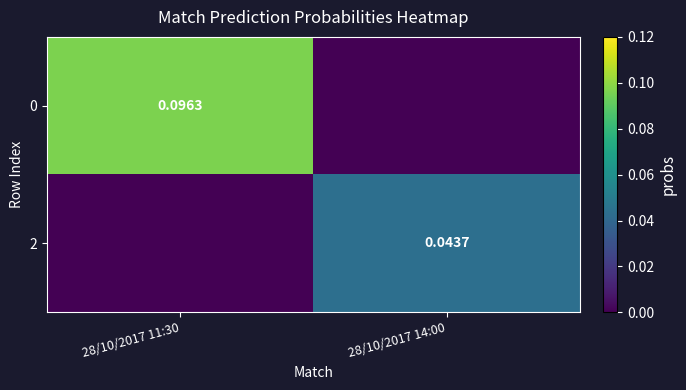

Is the value of 2 at 28/10/2017 14:00 greater than the value of 0 at 28/10/2017 11:30?

No